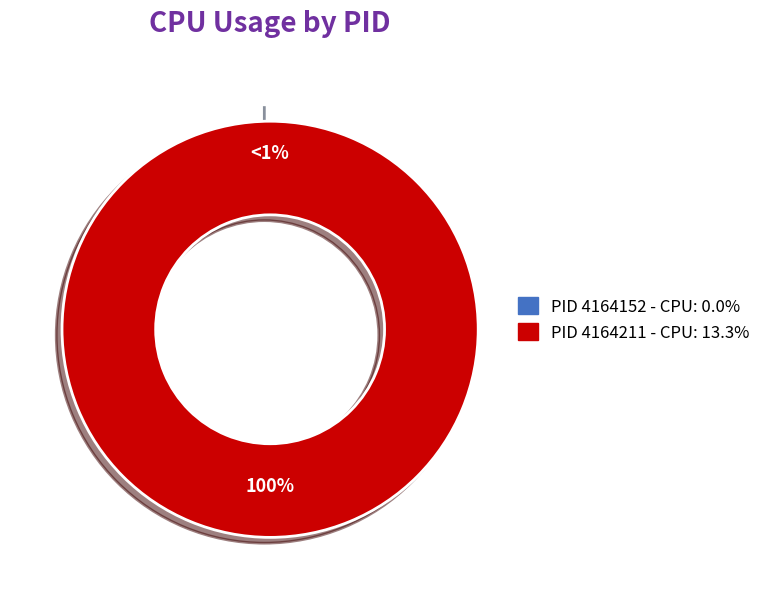

The 4164211 slice represents 100% of the pie. True or false?

True